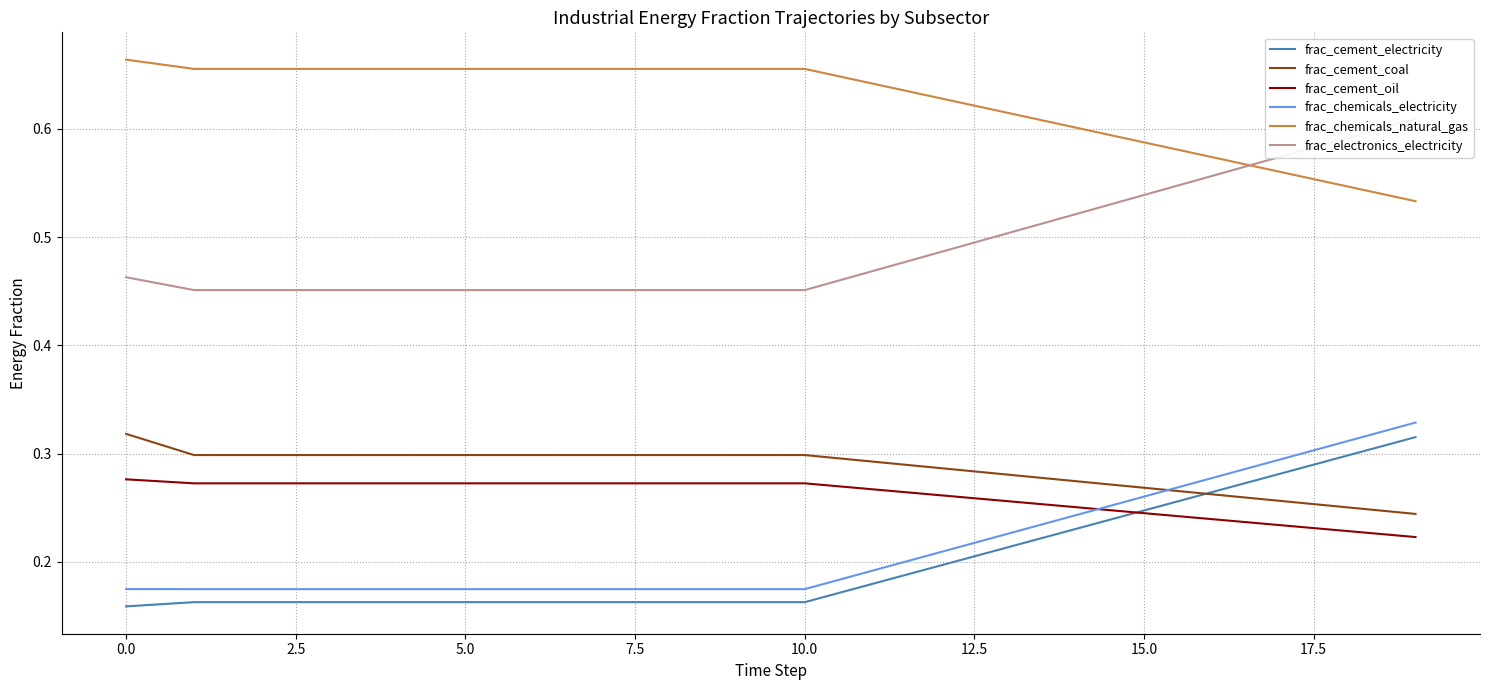

What is the label of the 14th point from the left?

13